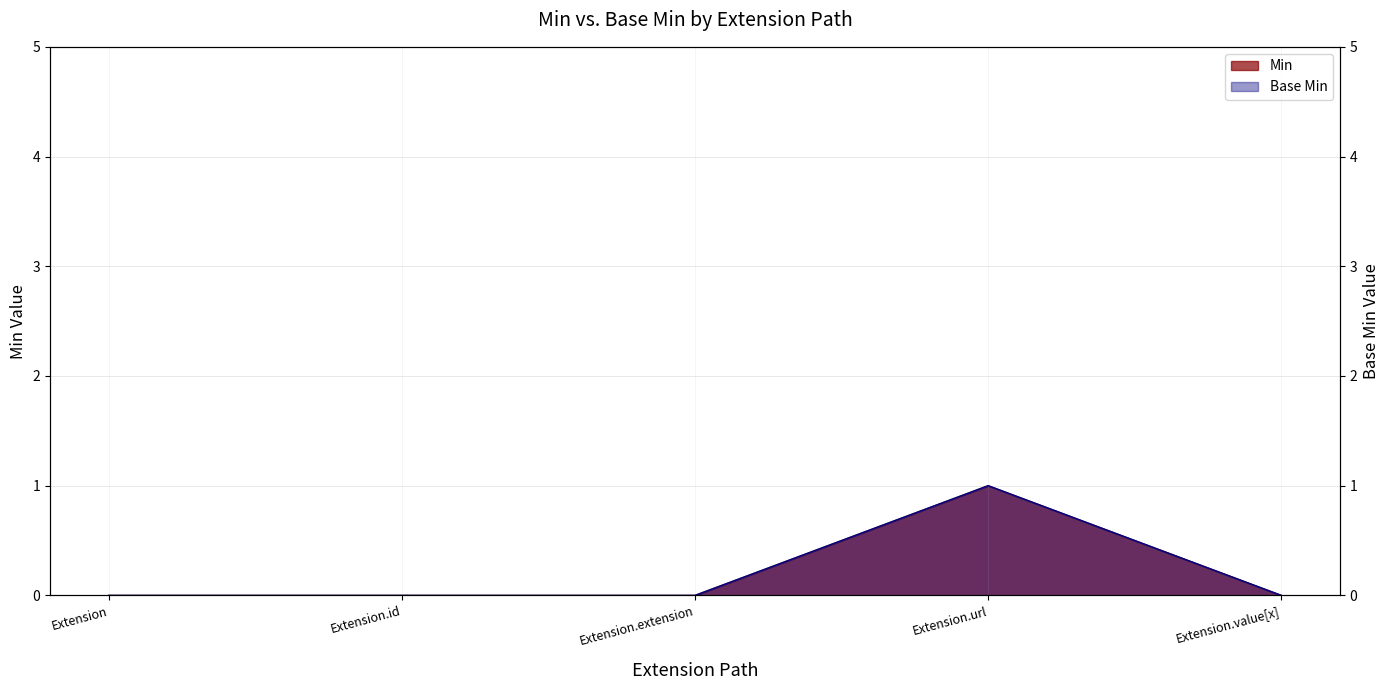

Which category has the lowest value across all series?

Extension